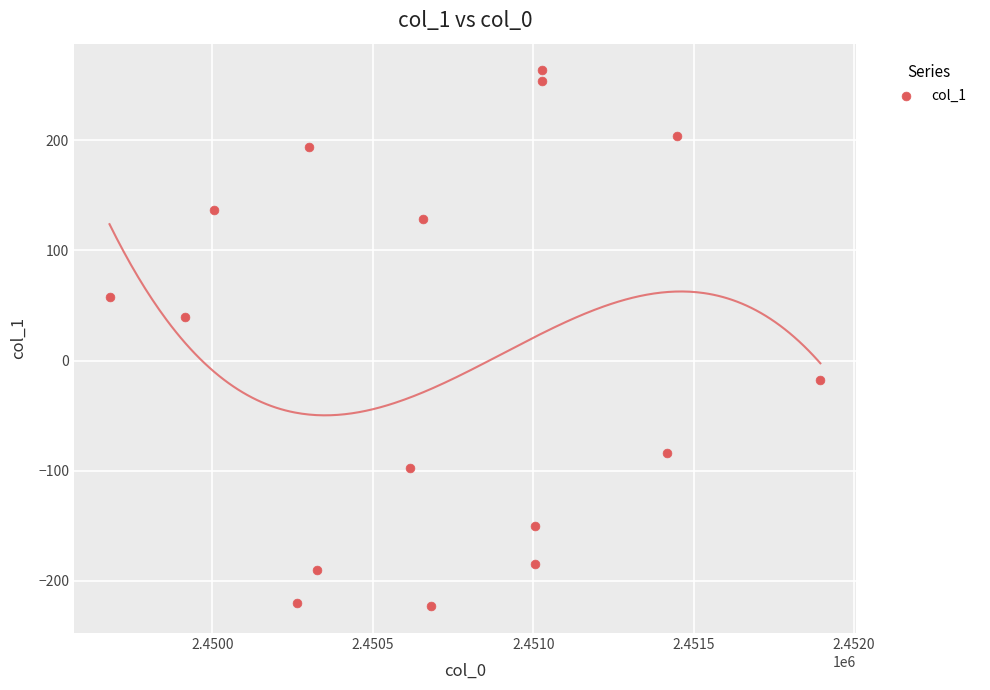

What is the range of Y values (max minus min)?

486.8